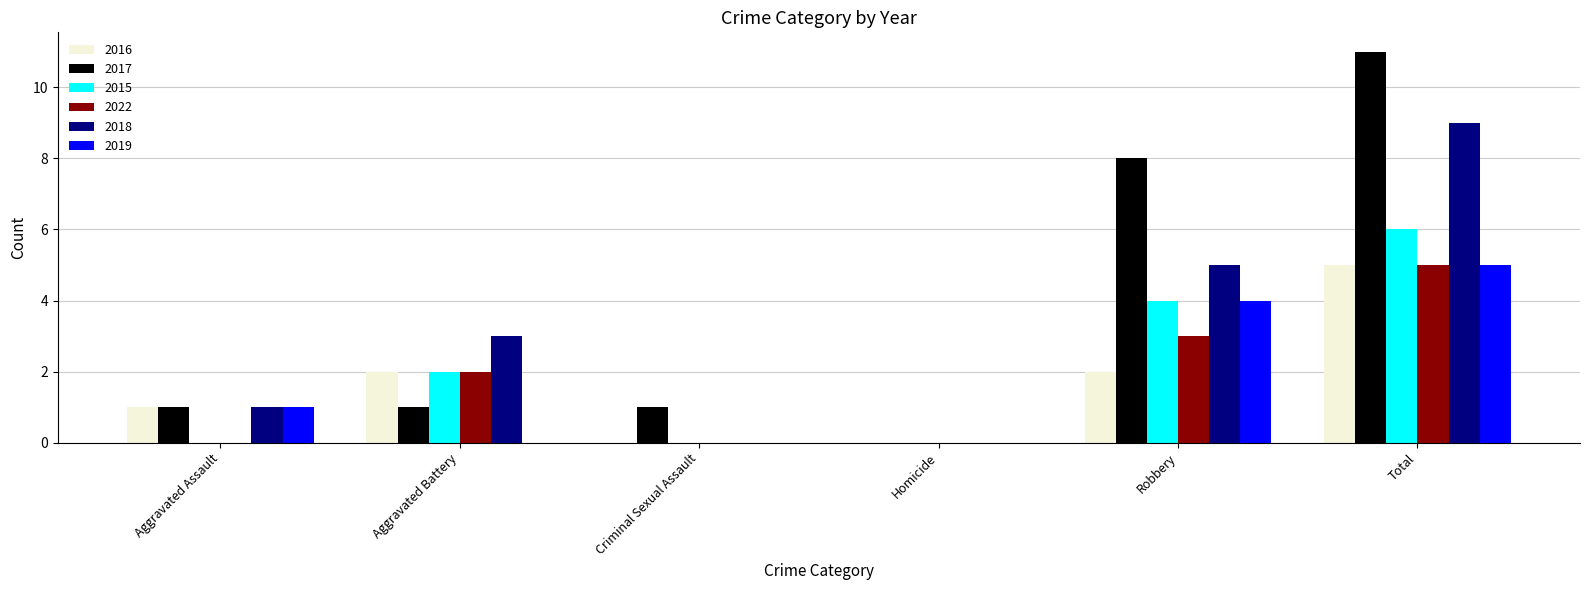

At which label does 2016 reach its peak?

Total